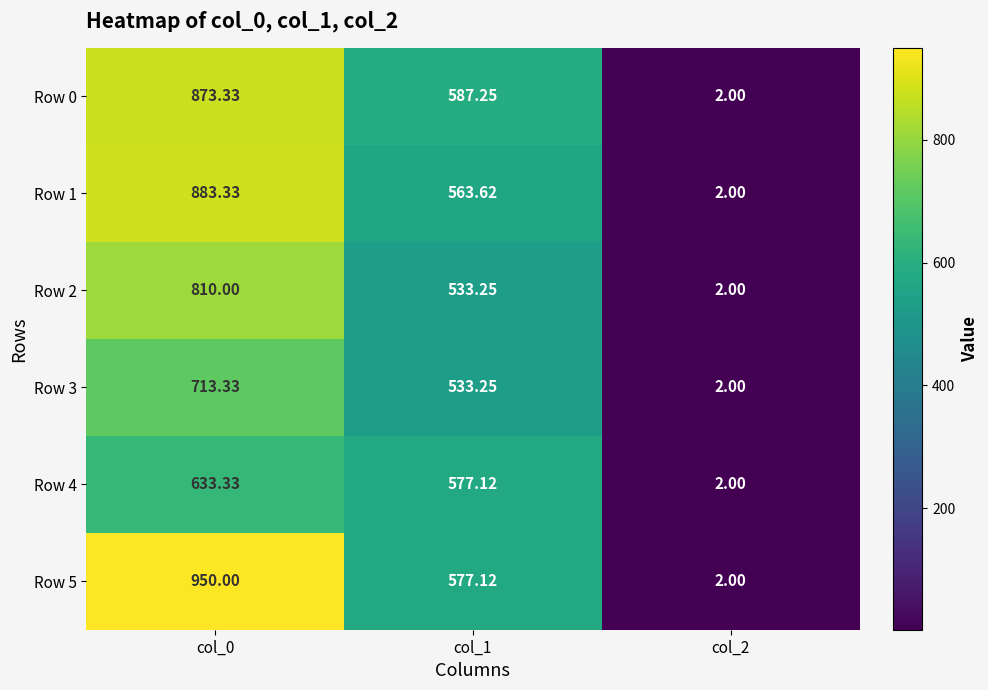

Is the value of Row 5 at col_1 greater than the value of Row 0 at col_1?

No